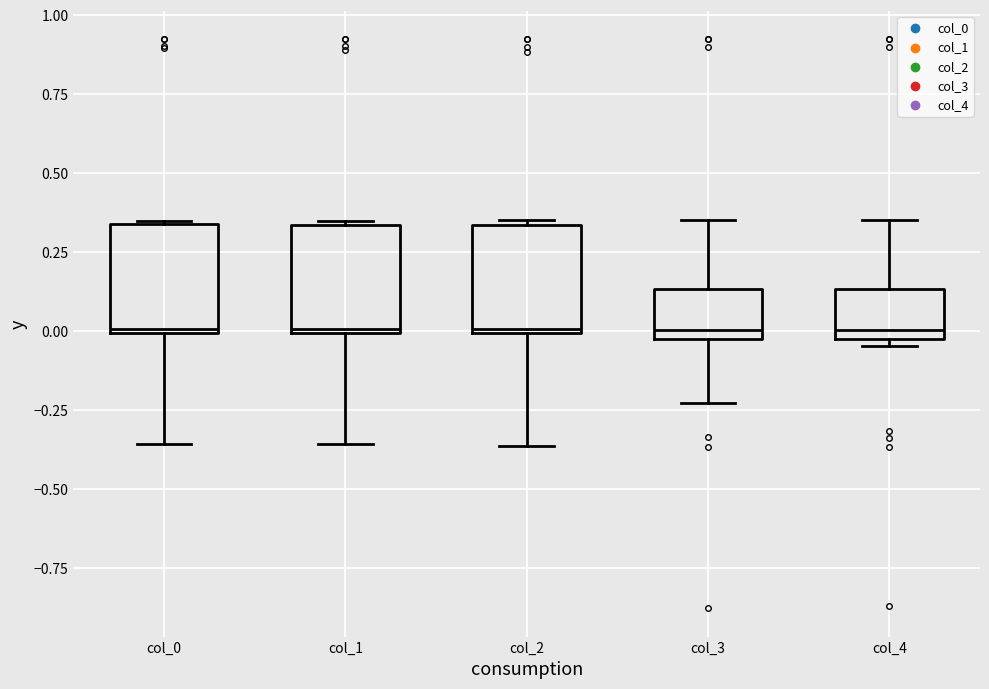

Reading left to right, read every box against the y-axis: the position of its median line, the range the box covers, and the ends of its whiskers. The values are not printed on the chart, so give them approximately, as read against the axis.

col_0: median 0.00, box 0.00 to 0.35, whiskers -0.35 to 0.35
col_1: median 0.00, box 0.00 to 0.35, whiskers -0.35 to 0.35
col_2: median 0.00, box 0.00 to 0.35, whiskers -0.35 to 0.35
col_3: median 0.00 (just above the box's lower edge), box 0.00 to 0.15, whiskers -0.25 to 0.35
col_4: median 0.00 (just above the box's lower edge), box 0.00 to 0.15, whiskers -0.05 to 0.35